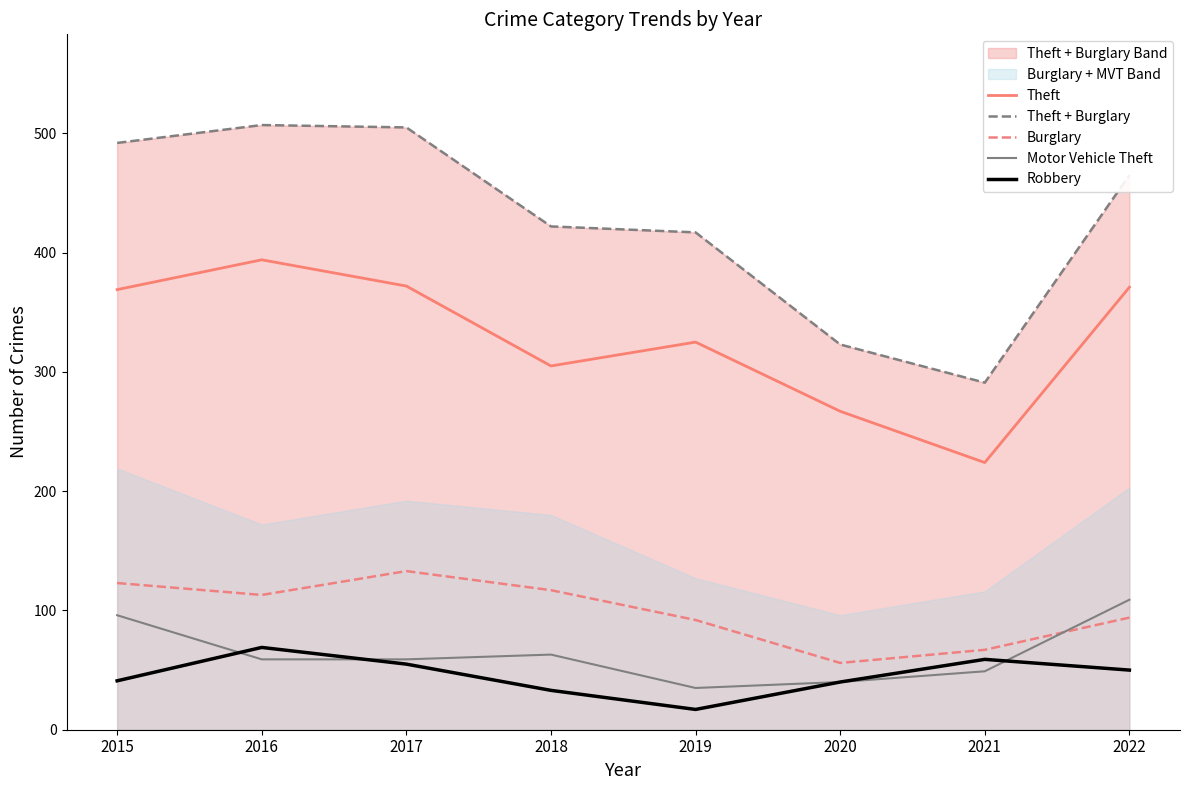

Reading left to right, extract all data points from this chart.

Theft: 369	394	372	305	325	267	224	371
Theft + Burglary: 492	507	505	422	417	323	291	465
Burglary: 123	113	133	117	92	56	67	94
Motor Vehicle Theft: 96	59	59	63	35	40	49	109
Robbery: 41	69	55	33	17	40	59	50